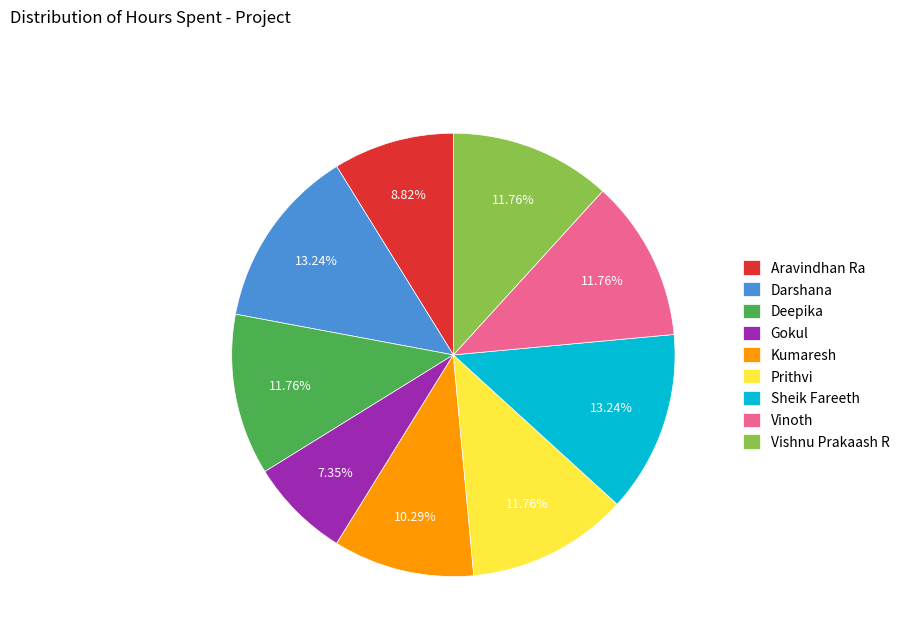

What percentage do Prithvi and Darshana together represent?

25.0%